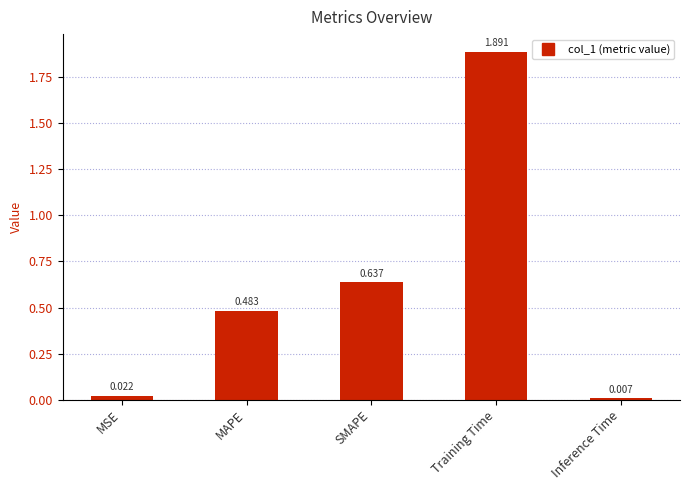

List the labels in order of value, smallest first.

Inference Time, MSE, MAPE, SMAPE, Training Time